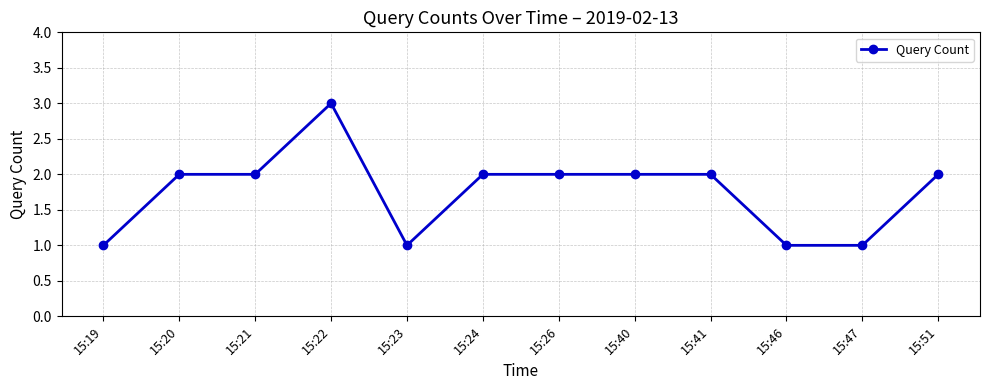

At which category does the chart reach its peak across all series?

15:22